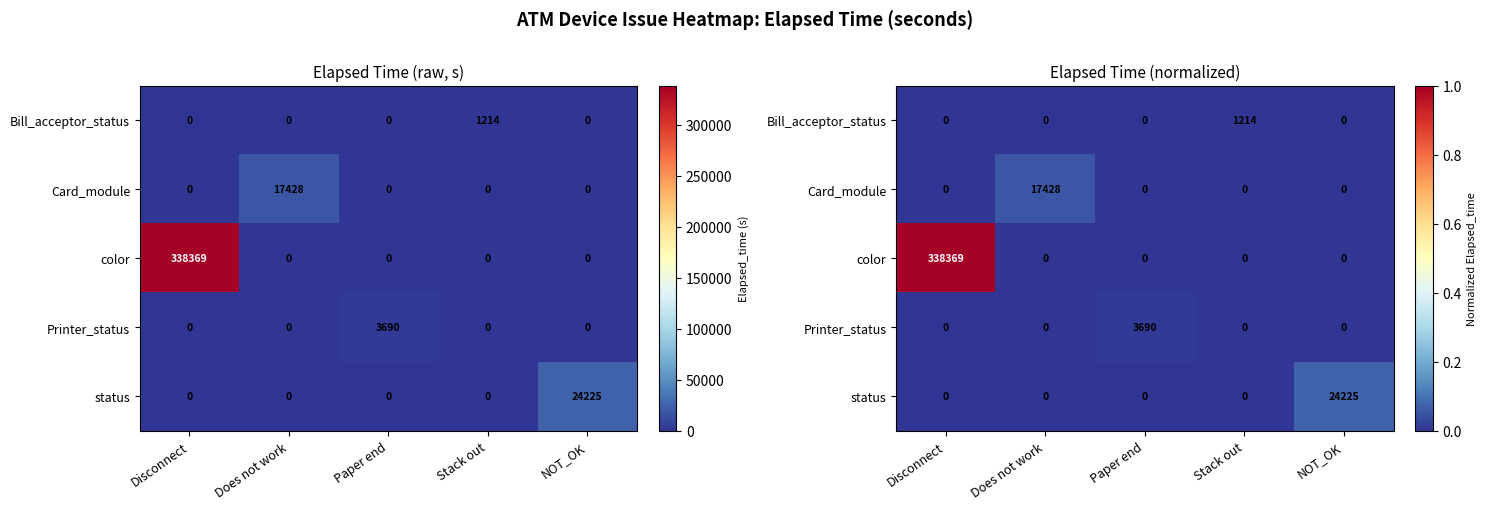

Which has a higher value, Stack out or Paper end?

Stack out